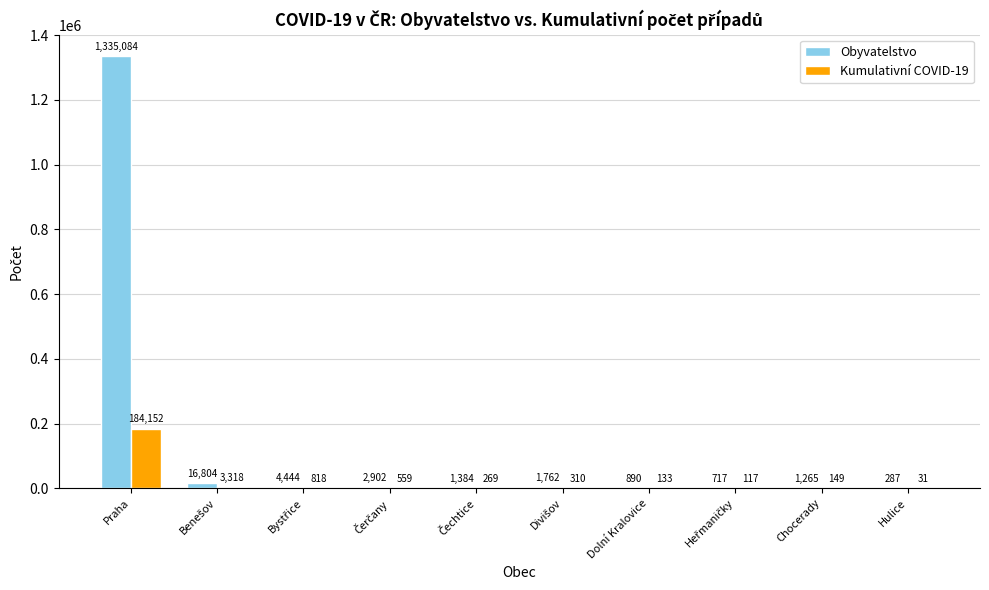

What value does the Kumulativní COVID-19 series have at Hulice?

31